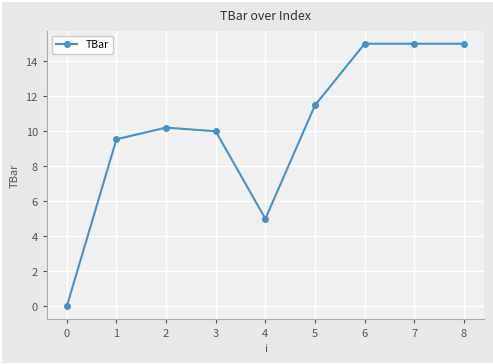

What is the difference between the second highest and minimum values?

15.0